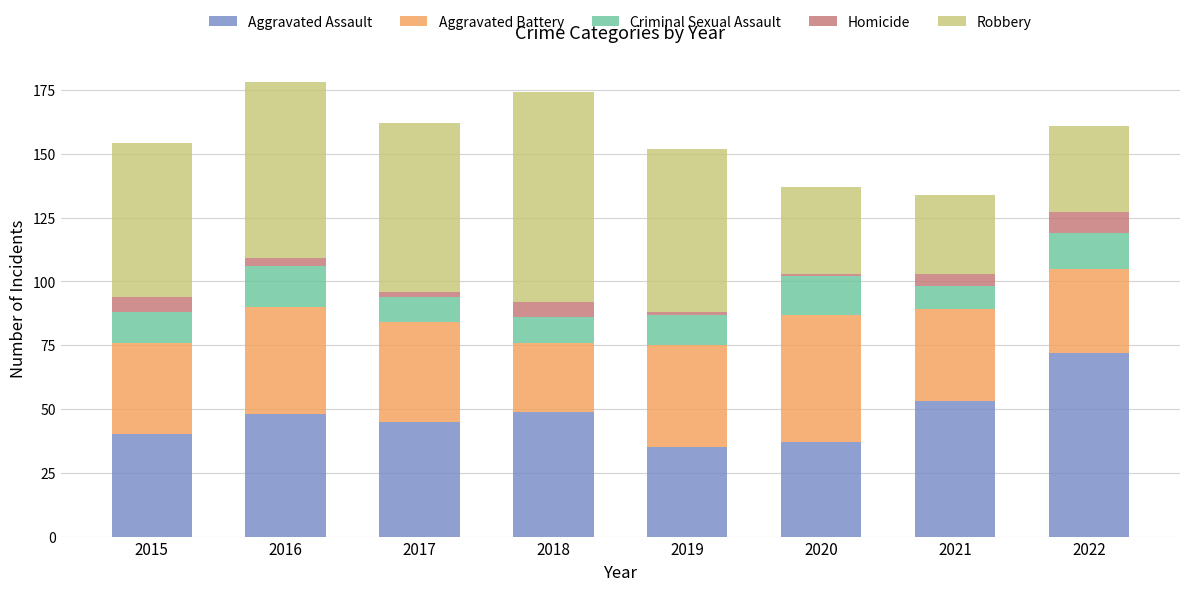

What is the maximum value for Aggravated Assault?

72